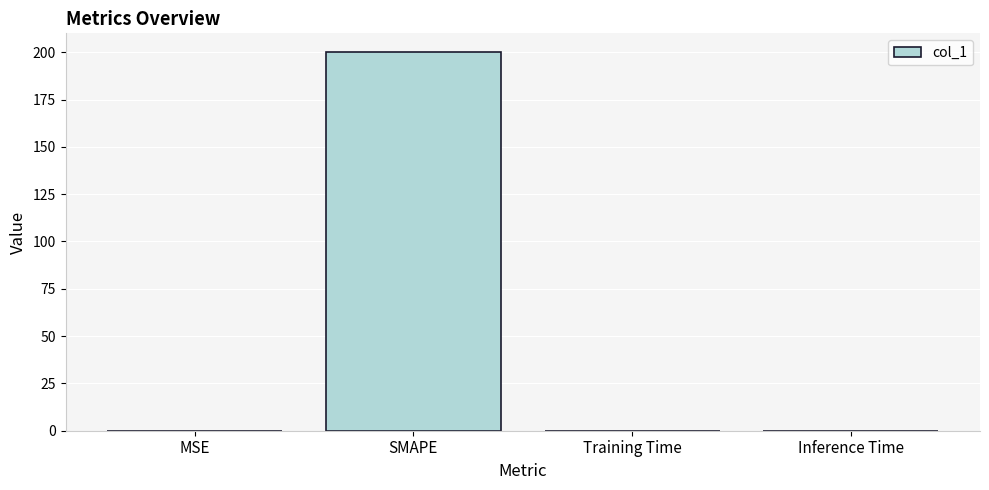

The chart shows a value of 0.0 at Training Time. True or false?

True